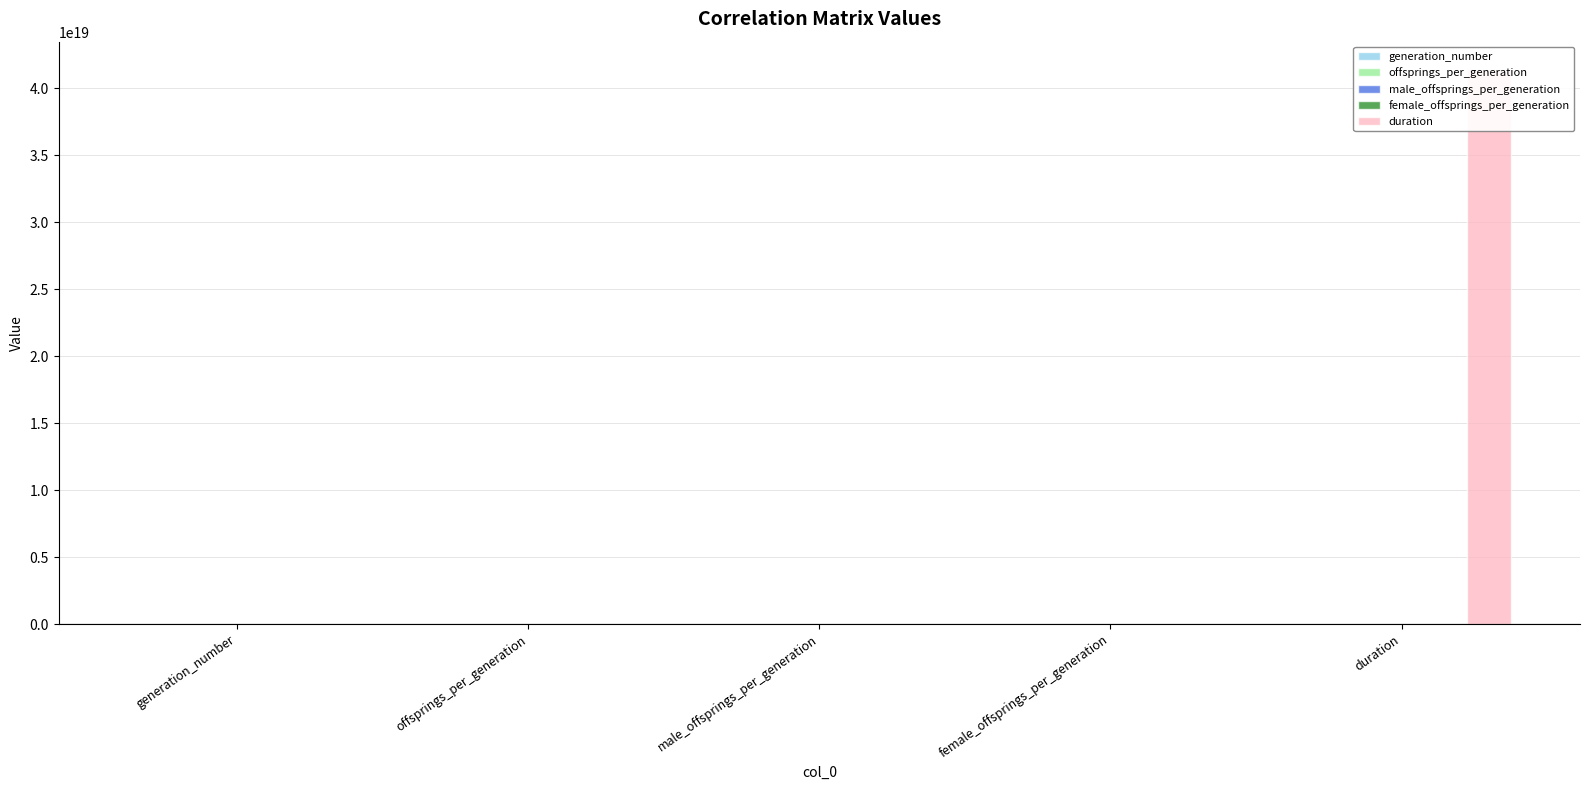

Reading left to right, what are all the values shown in this chart?

generation_number: generation_number=5786.0	offsprings_per_generation=-138.1	male_offsprings_per_generation=-61.8	female_offsprings_per_generation=-76.4	duration=81479256283.1
offsprings_per_generation: generation_number=-138.1	offsprings_per_generation=128.6	male_offsprings_per_generation=67.7	female_offsprings_per_generation=60.8	duration=-13554959207.3
male_offsprings_per_generation: generation_number=-61.8	offsprings_per_generation=67.7	male_offsprings_per_generation=45.4	female_offsprings_per_generation=22.3	duration=-6171144949.7
female_offsprings_per_generation: generation_number=-76.4	offsprings_per_generation=60.8	male_offsprings_per_generation=22.3	female_offsprings_per_generation=38.5	duration=-7383814257.7
duration: generation_number=81479256283.1	offsprings_per_generation=-13554959207.3	male_offsprings_per_generation=-6171144949.7	female_offsprings_per_generation=-7383814257.7	duration=41419969337512951808.0